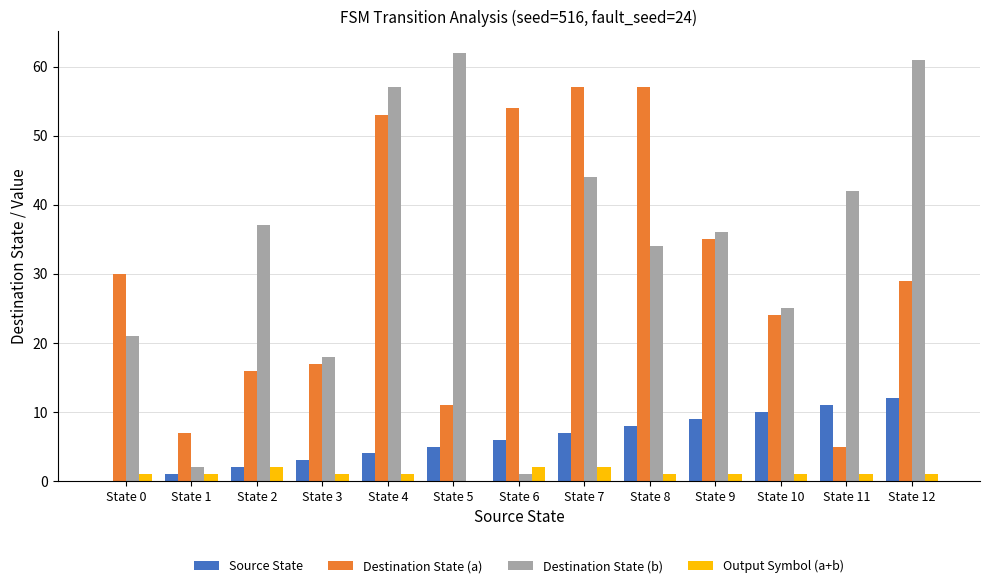

How many data points does each series have?

13